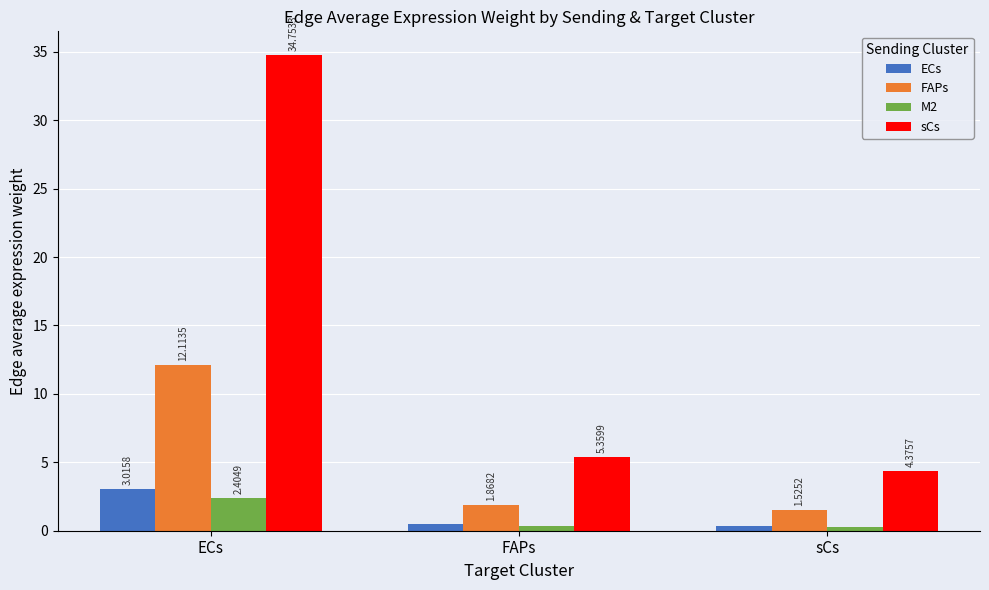

True or false: sCs has a value of 9.0 at FAPs.

False